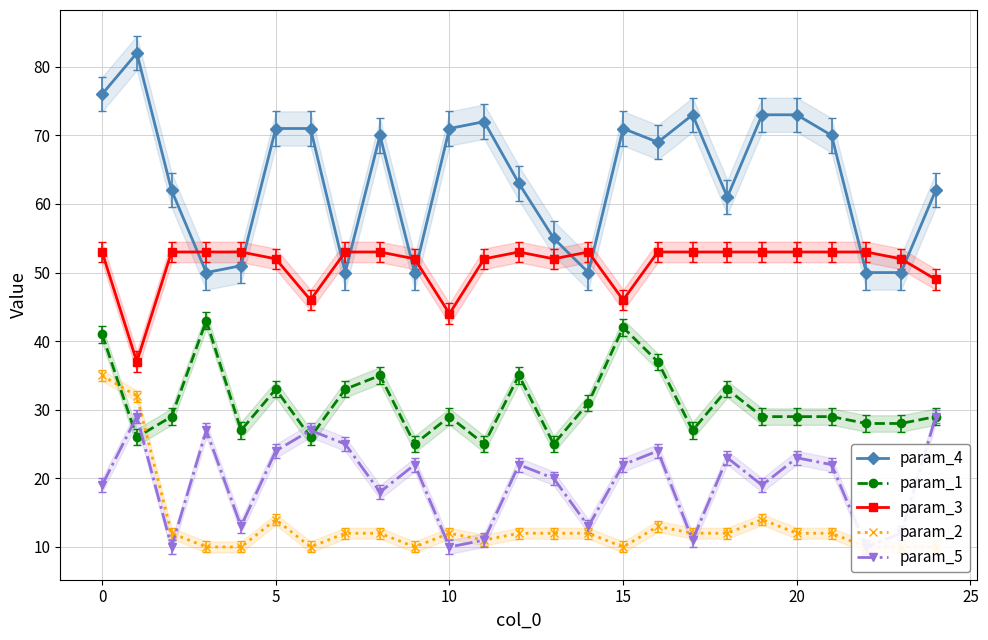

Which has a higher value, 22 or 19?

19